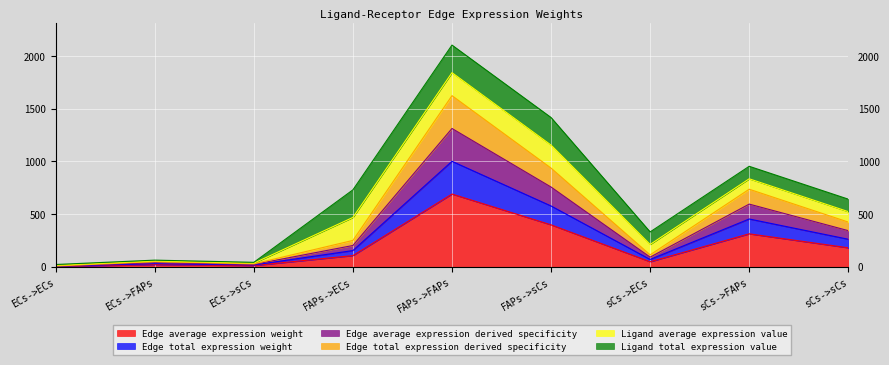

Count the number of categories in the chart.

9